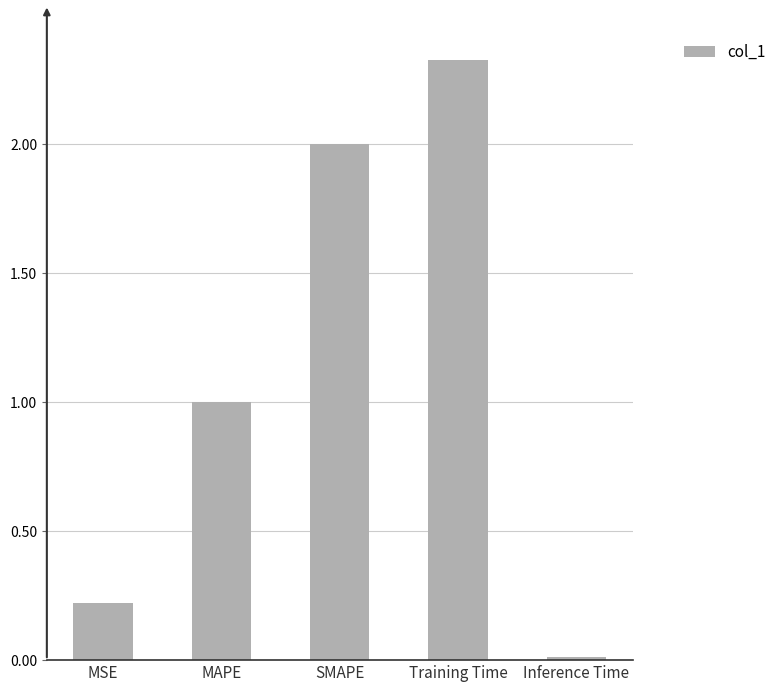

List the labels in order of value, largest first.

Training Time, SMAPE, MAPE, MSE, Inference Time